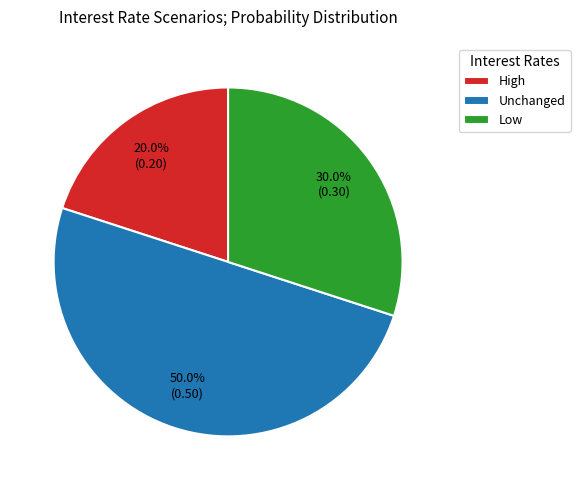

What percentage is the Low slice, to the nearest percent?

30%